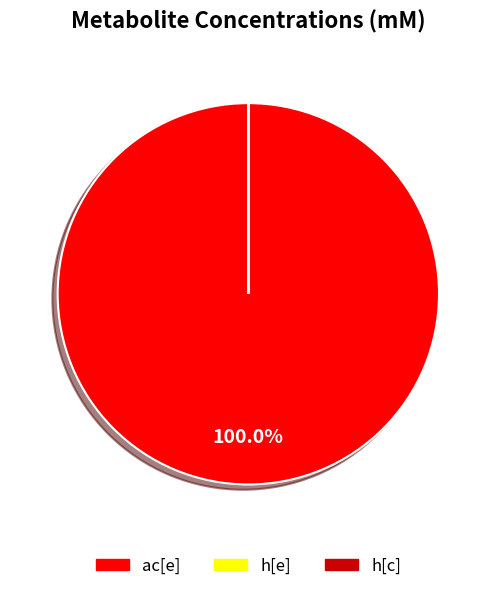

Is ac[e] the majority of the pie?

Yes